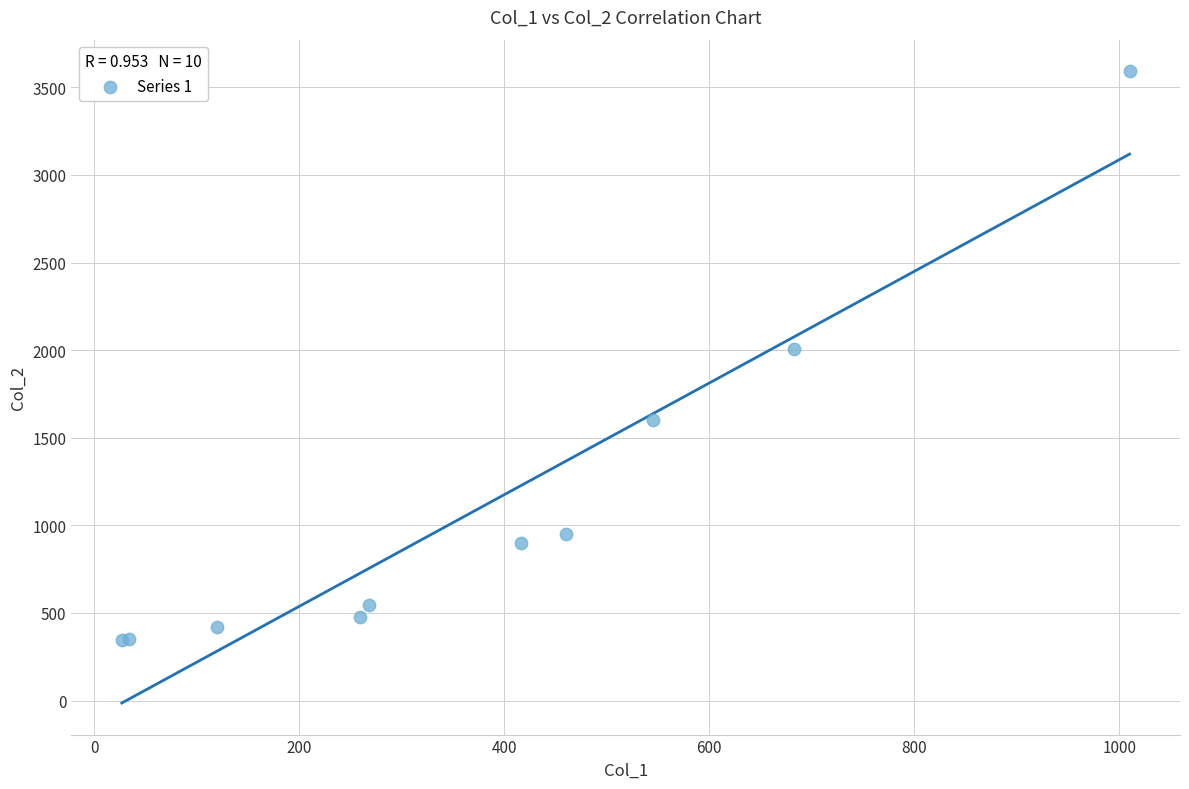

What Y value in the scatter plot is closest to 1968?

2009.3